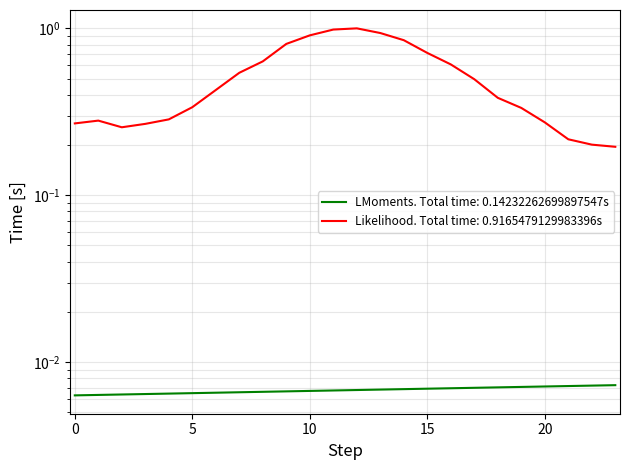

What is the difference between the highest and lowest values at 22?

0.2